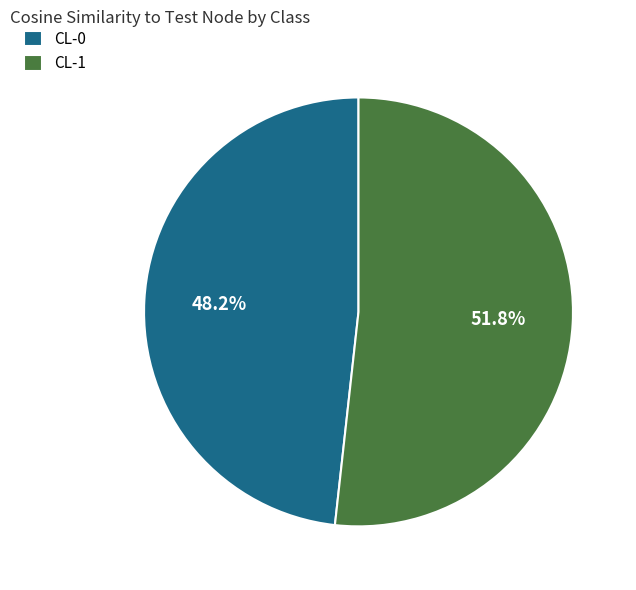

Rank the categories by value from lowest to highest.

CL-0, CL-1